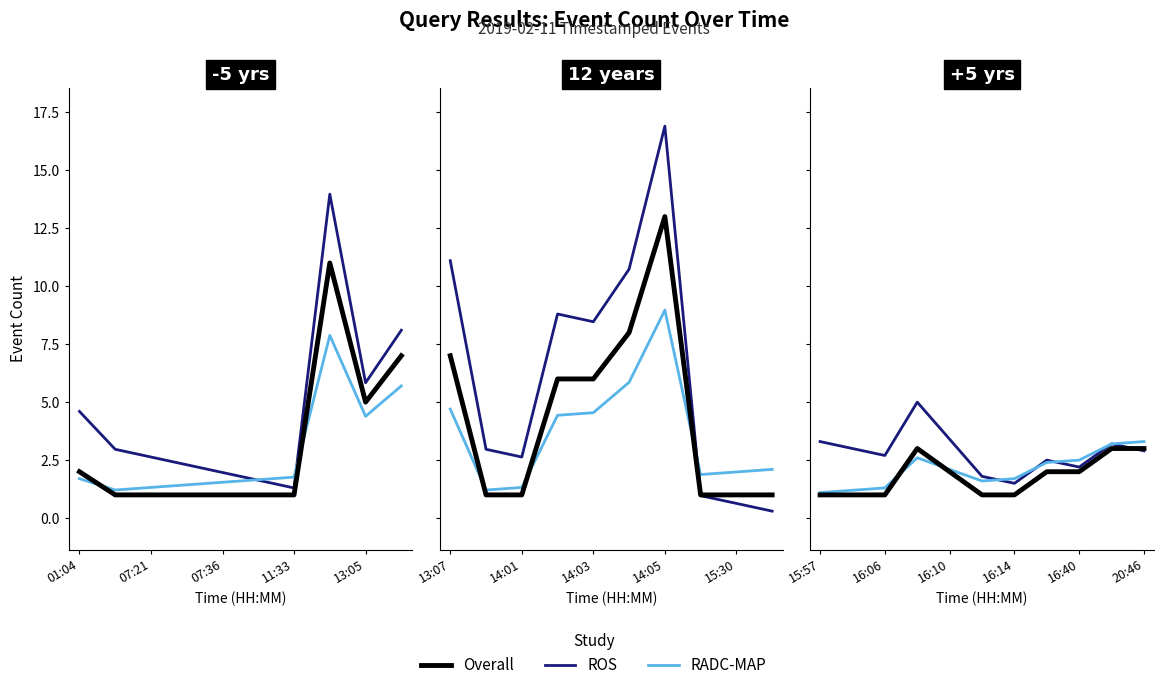

Is it true that ROS equals 1.4 at 16:10?

False